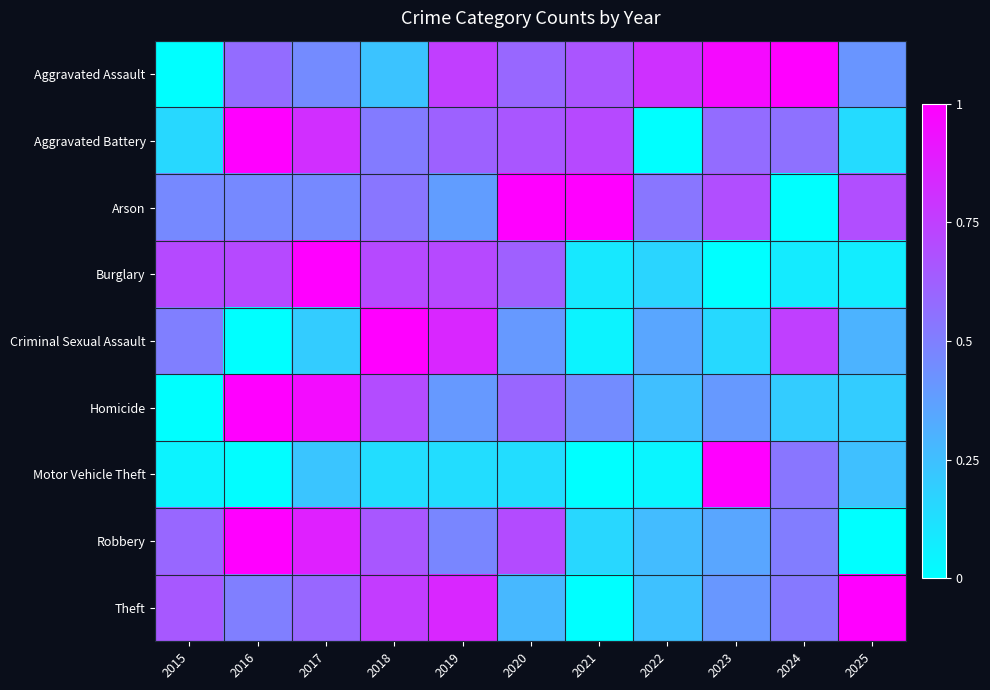

Which series has the largest range (max minus min)?

Aggravated Assault